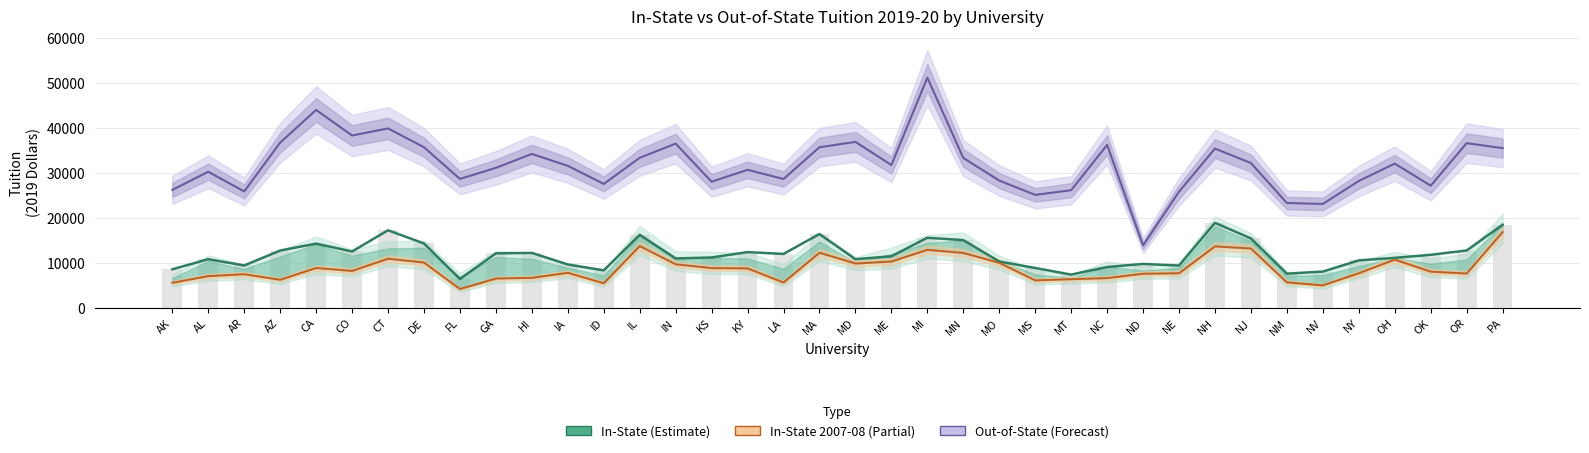

What is the label of the 13th bar from the right?

MT